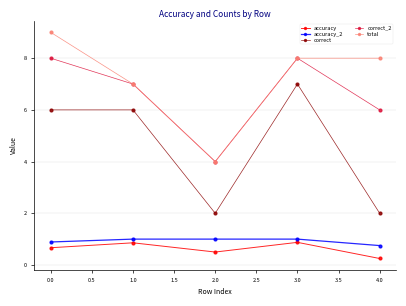

What is the difference between the highest and lowest values at 1.0?

6.1